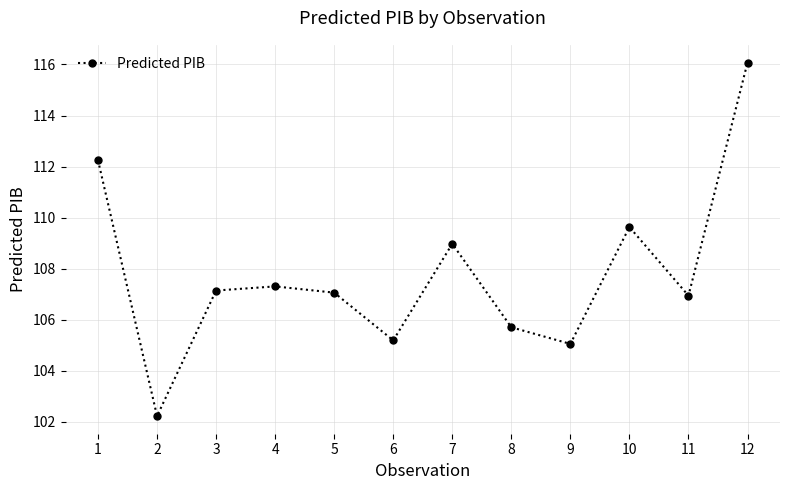

What is the difference between the values at 2 and 3?

4.9